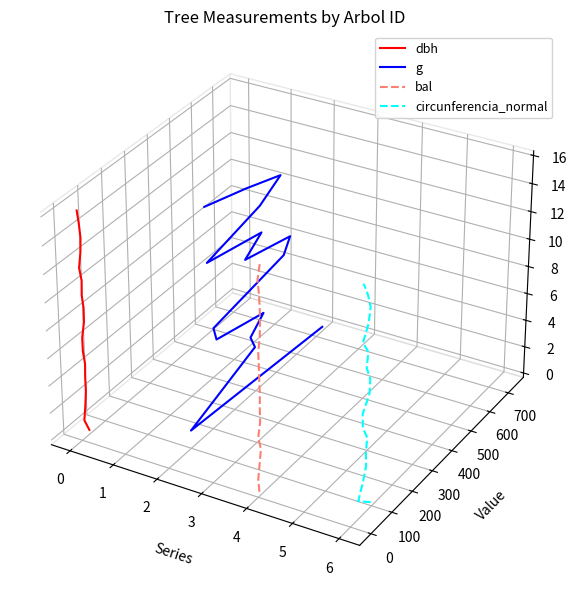

Rank the series at 6 from highest to lowest value.

g, dbh, bal, circunferencia_normal